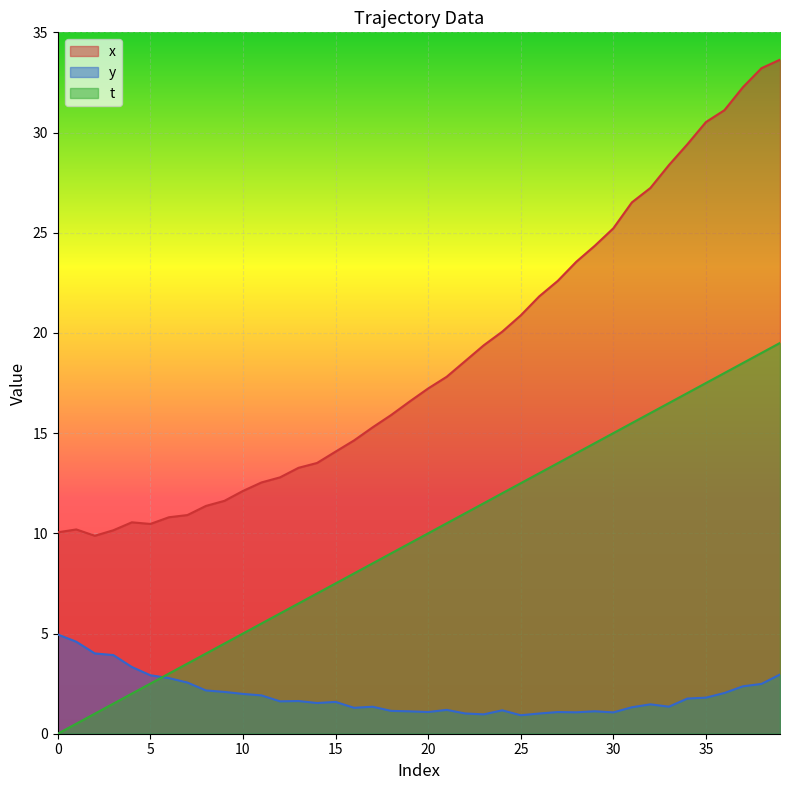

Is the value of t at 24 greater than the value of x at 34?

No